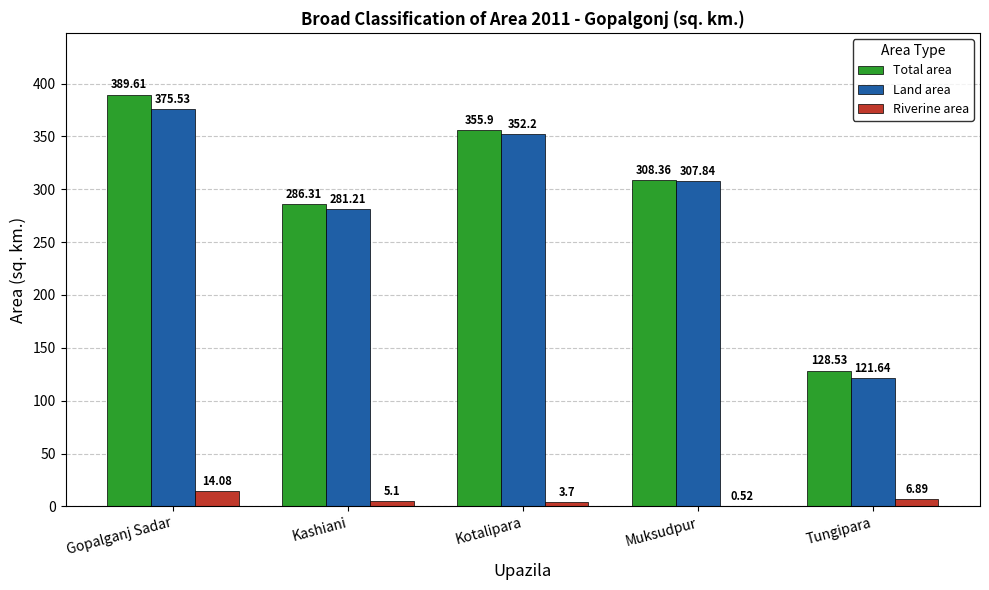

The value of Total area at Gopalganj Sadar is 193.5. True or false?

False